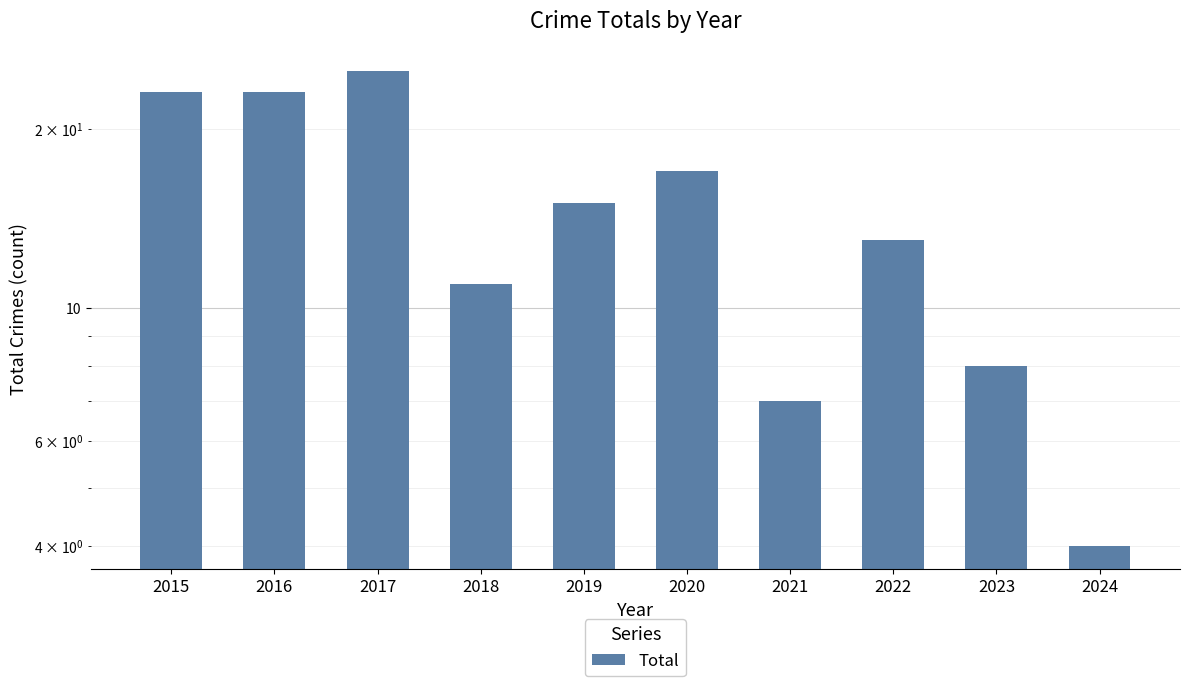

List the labels in order of value, smallest first.

2024, 2021, 2023, 2018, 2022, 2019, 2020, 2015, 2016, 2017